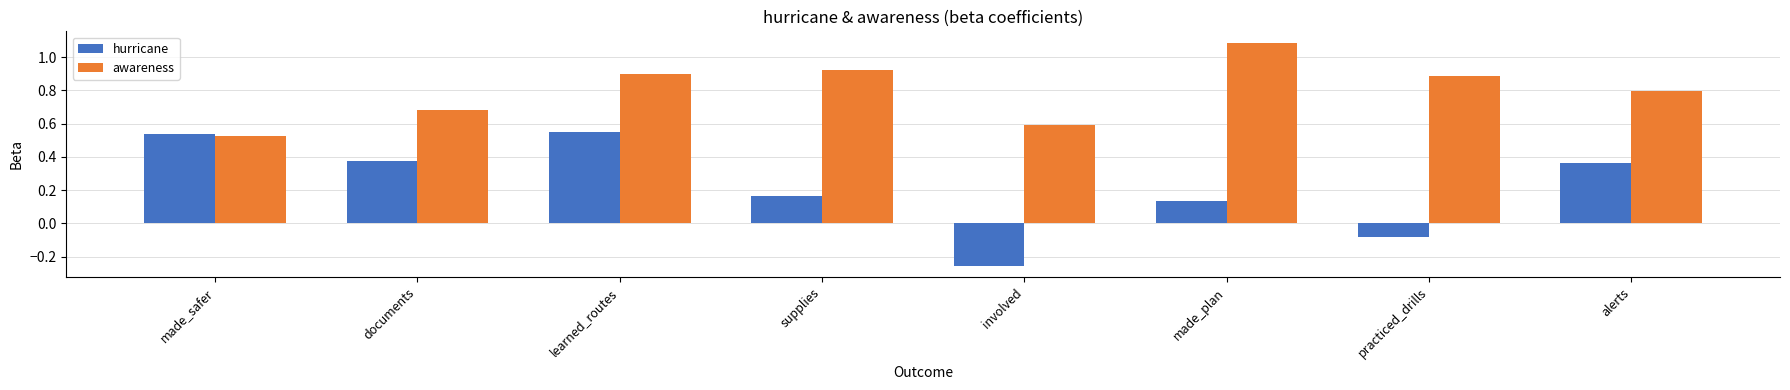

What is the difference between the maximum and minimum values in the hurricane series?

0.8